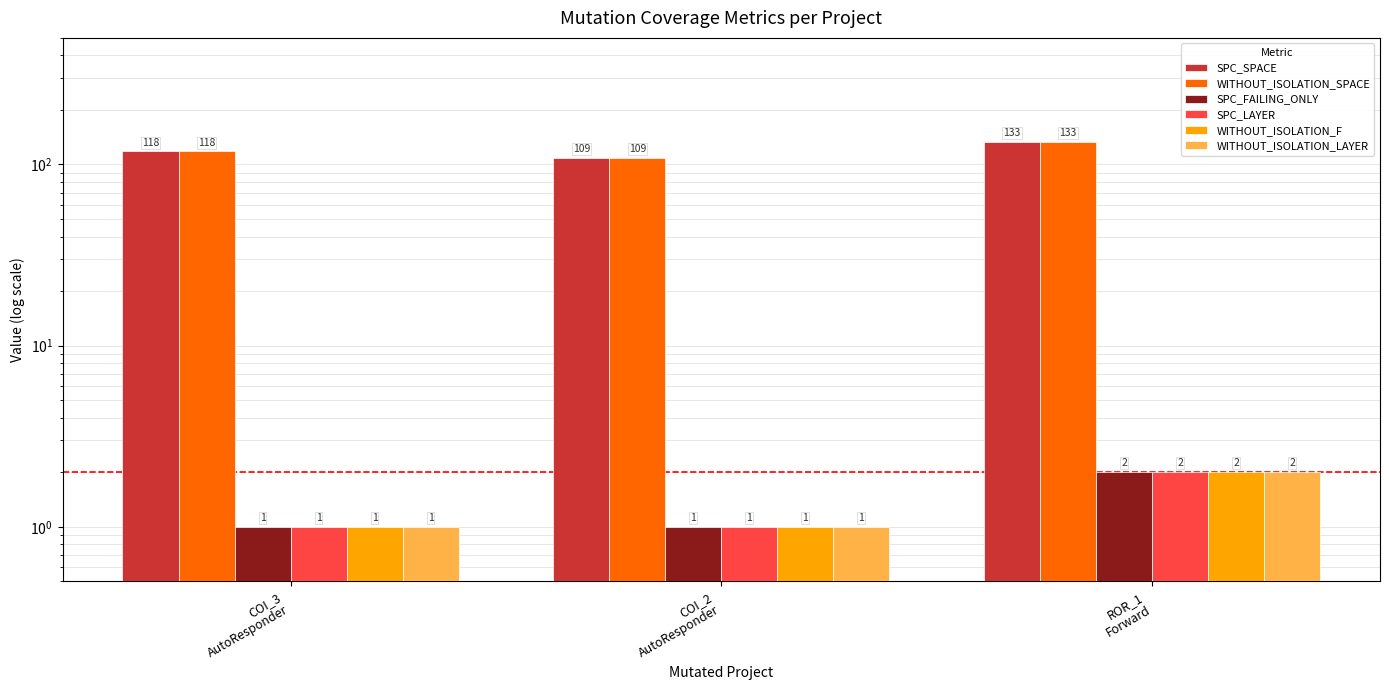

How many bars are there in total?

18